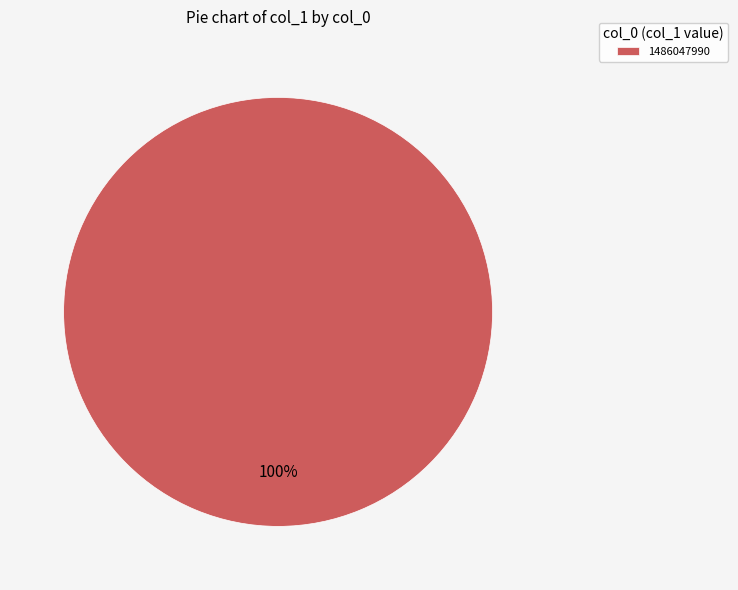

Is it true that 1486047990 is 100% of the pie?

True